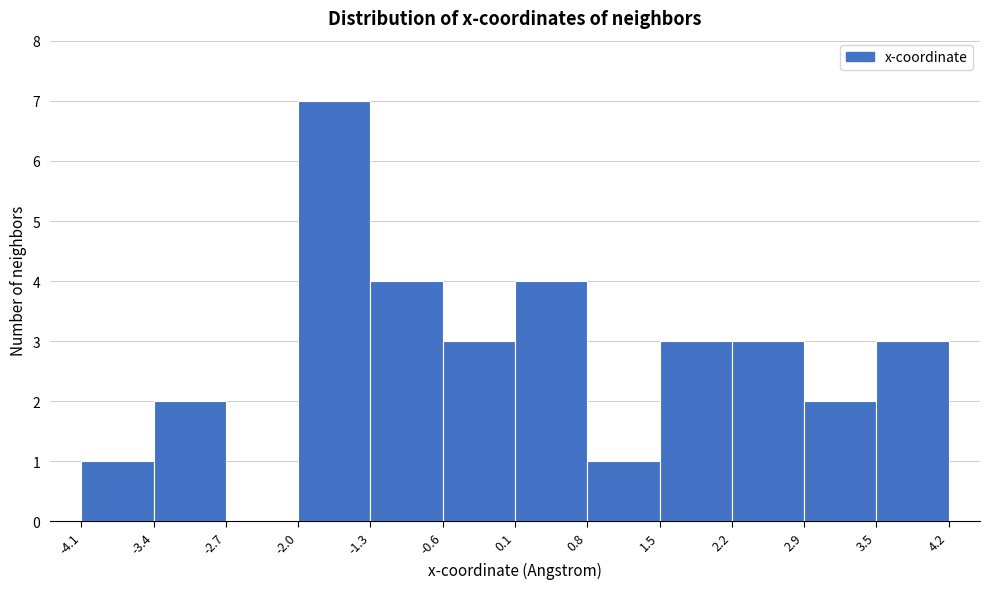

Over which range of the x-axis is the bar tallest?

-2.0 to -1.3